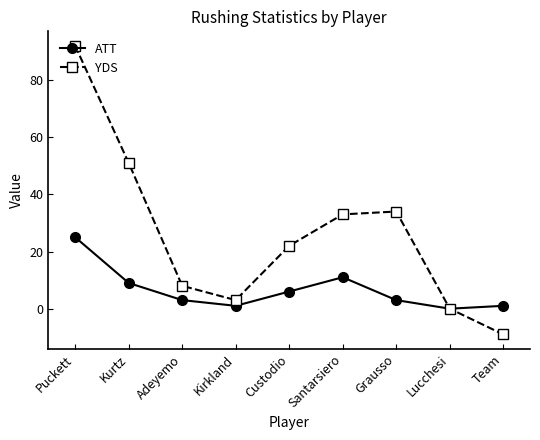

What is the average value of the ATT series?

7